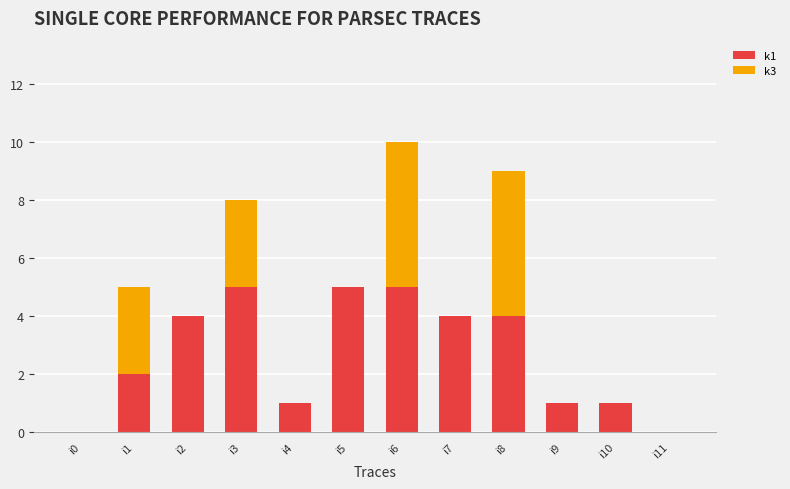

What are all the series names shown in the legend?

k1, k3